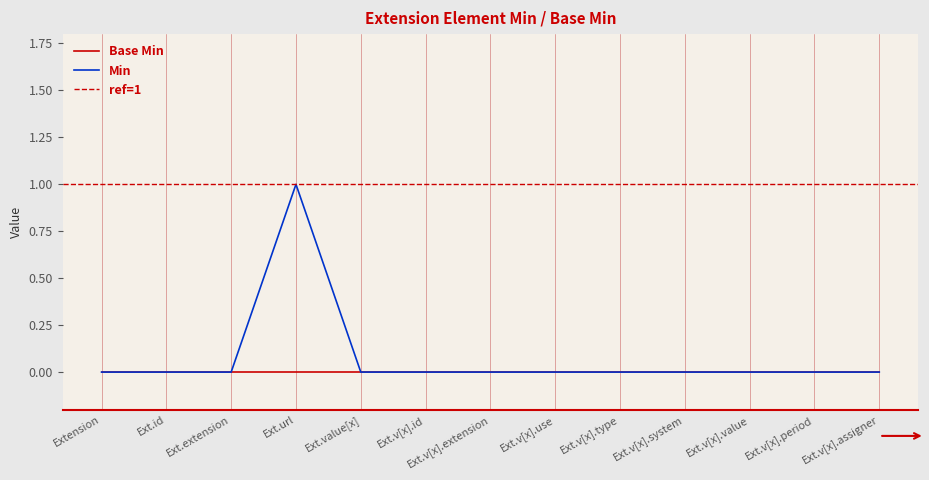

Is it true that Min equals 0 at Ext.v[x].period?

True